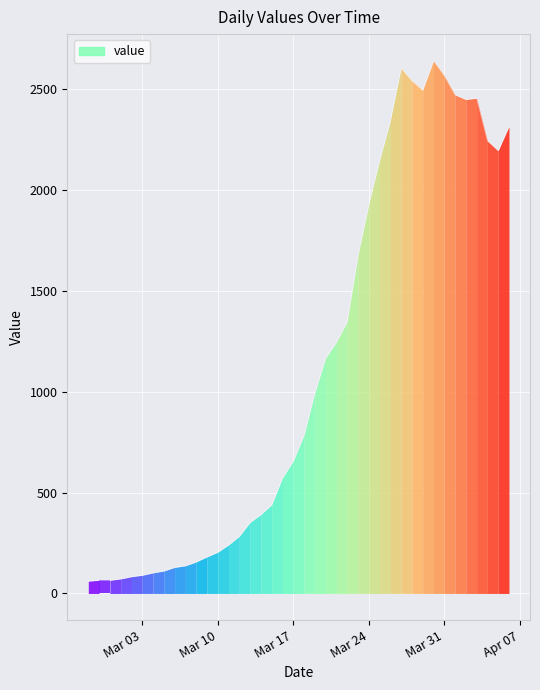

Rank the categories by value from highest to lowest.

2020-03-30, 2020-03-27, 2020-03-31, 2020-03-28, 2020-03-29, 2020-04-01, 2020-04-03, 2020-04-02, 2020-03-26, 2020-04-06, 2020-04-04, 2020-04-05, 2020-03-25, 2020-03-24, 2020-03-23, 2020-03-22, 2020-03-21, 2020-03-20, 2020-03-19, 2020-03-18, 2020-03-17, 2020-03-16, 2020-03-15, 2020-03-14, 2020-03-13, 2020-03-12, 2020-03-11, 2020-03-10, 2020-03-09, 2020-03-08, 2020-03-07, 2020-03-06, 2020-03-05, 2020-03-04, 2020-03-03, 2020-03-02, 2020-03-01, 2020-02-28, 2020-02-29, 2020-02-27